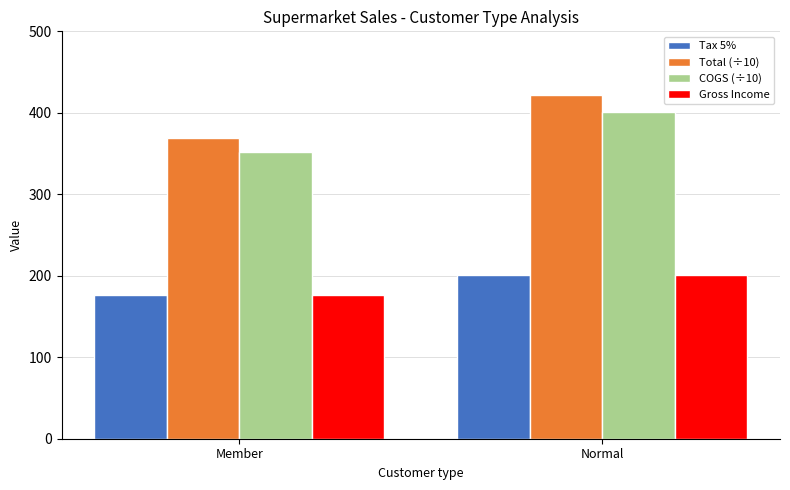

How many bars are there in total?

8